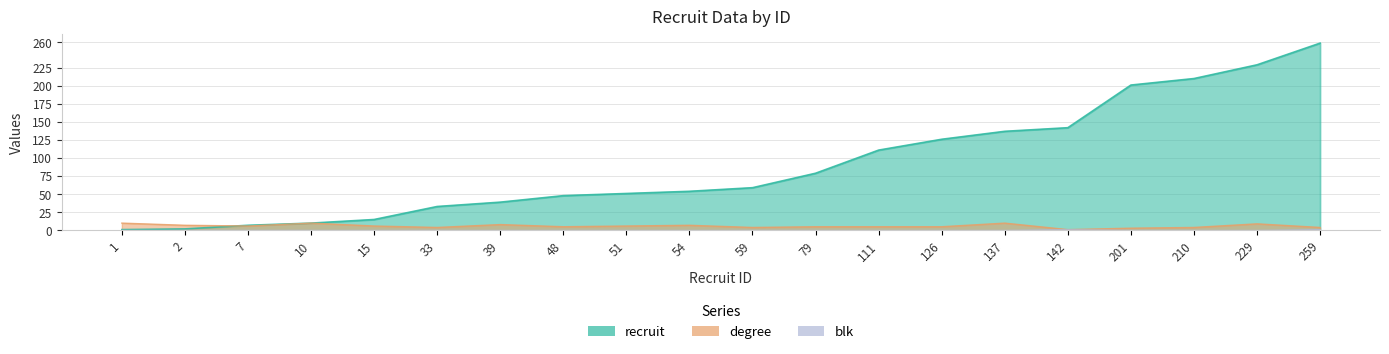

Where does the recruit series first go above 59?

79